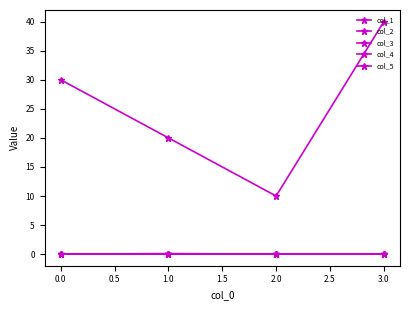

What is the highest value of the col_4 series?

0.1